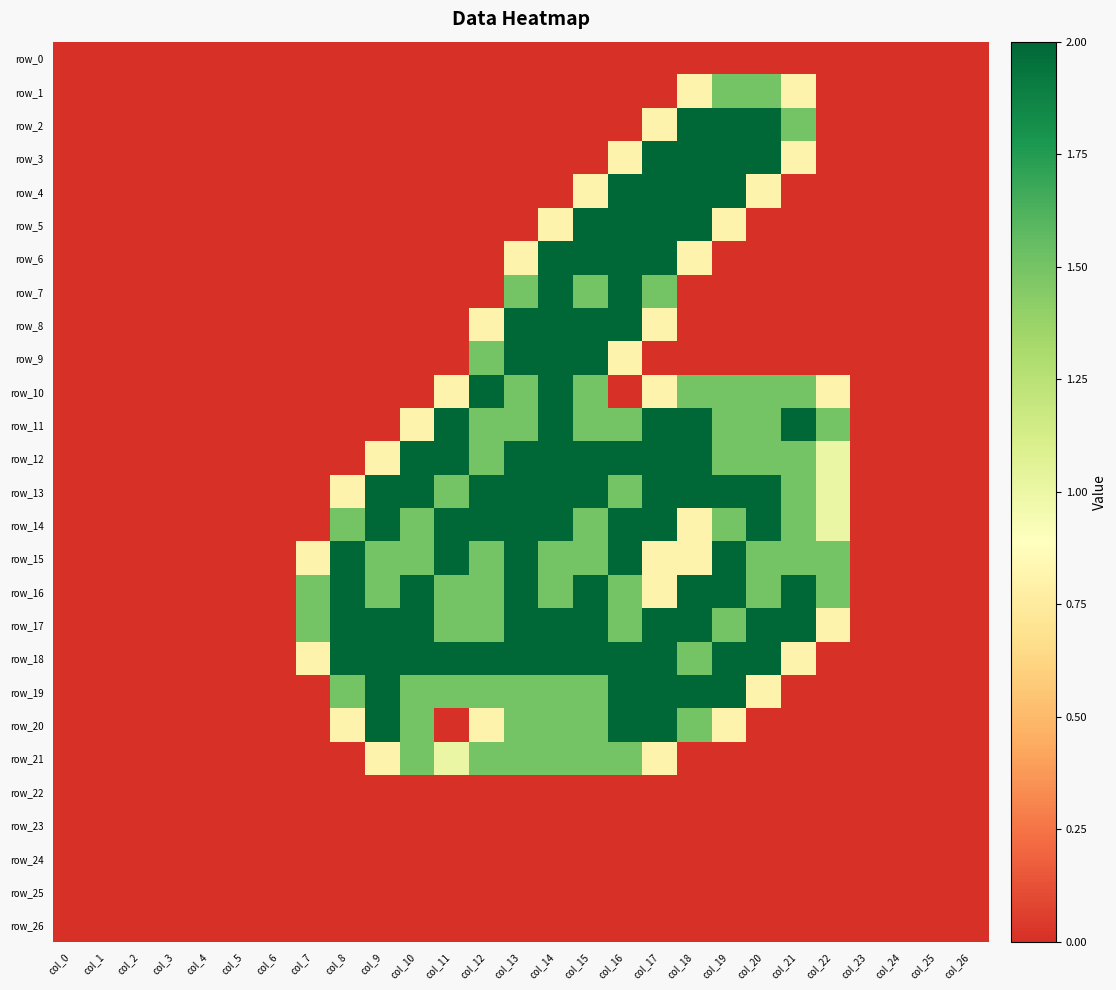

Which series has the largest total across all categories?

row_17